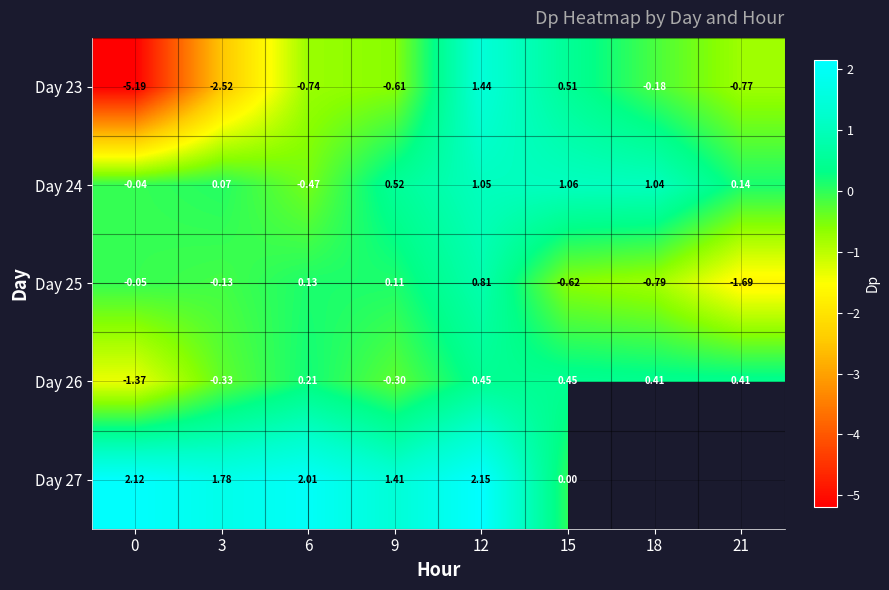

Which has a higher value, 3 or 21?

21